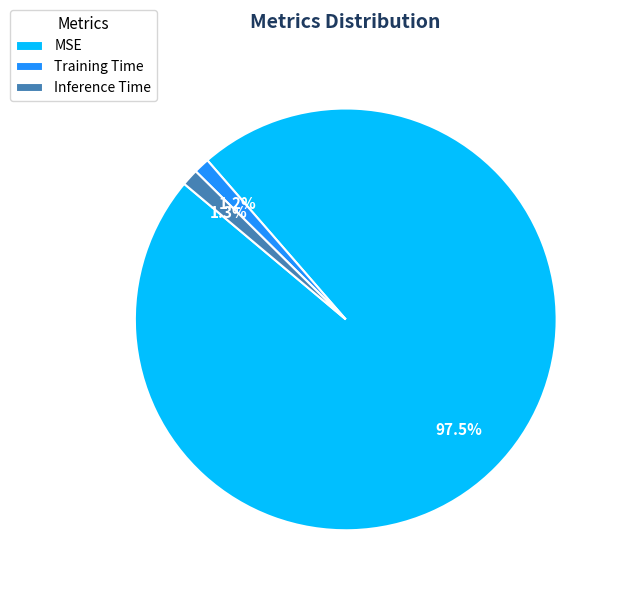

What percentage is NOT represented by Training Time?

98.8%